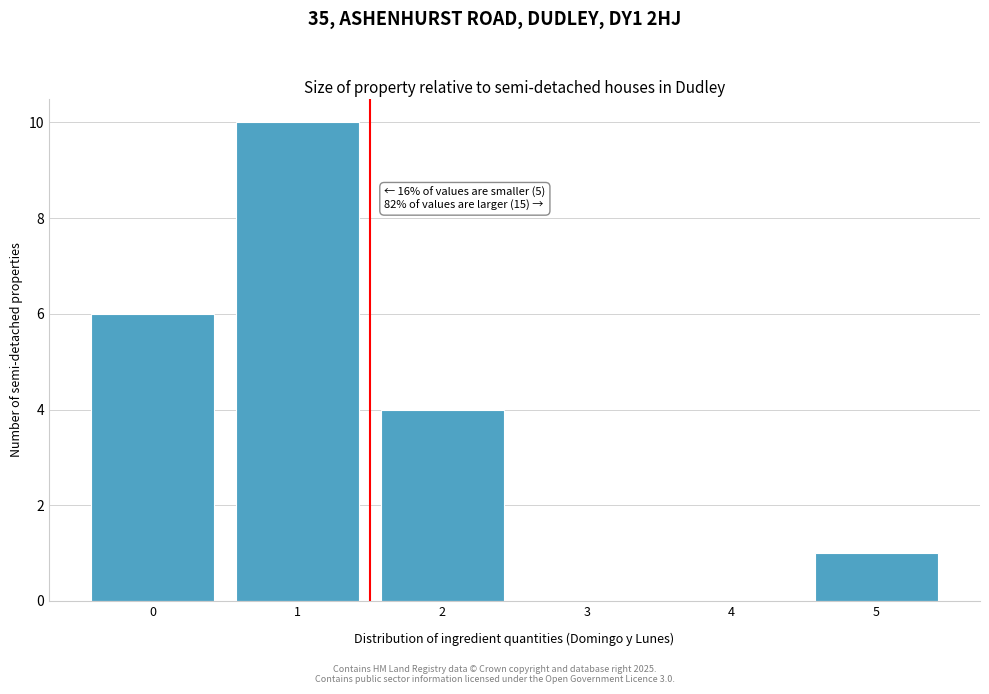

Reading left to right, what are all the values shown in this chart?

0=6	1=10	2=4	3=0	4=0	5=1